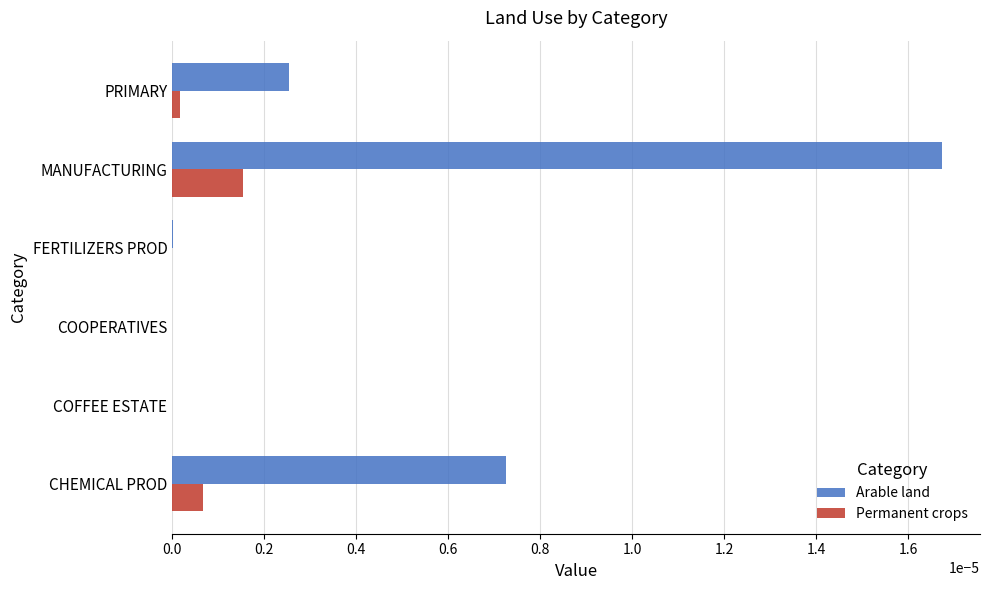

Which series has the largest total across all categories?

Arable land